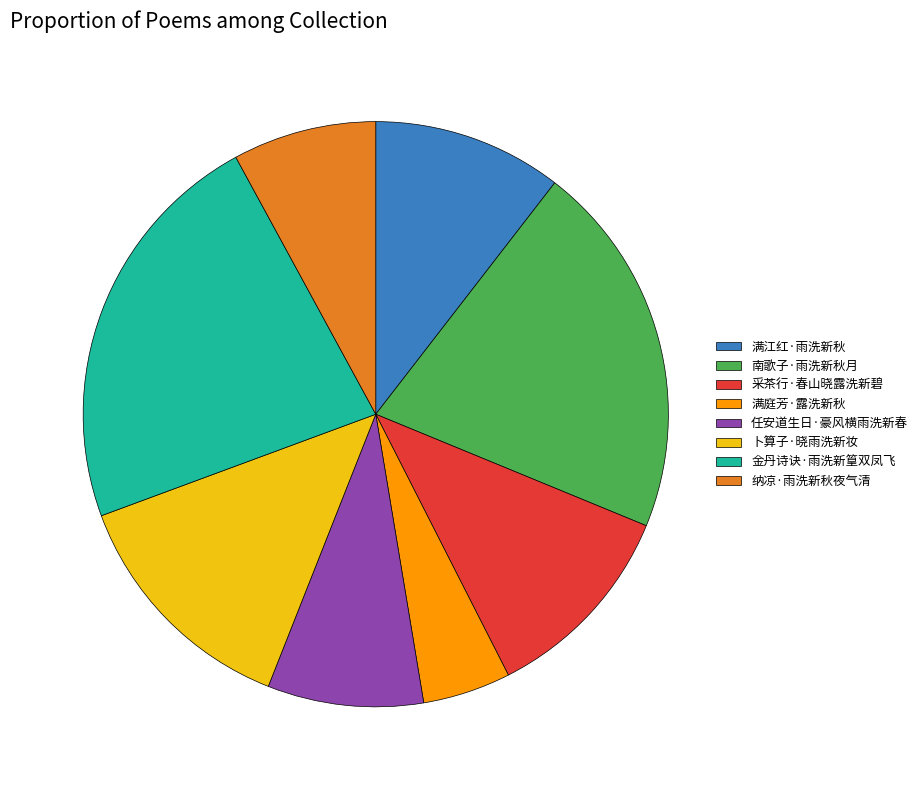

What is the largest slice in the pie chart?

金丹诗诀·雨洗新篁双凤飞